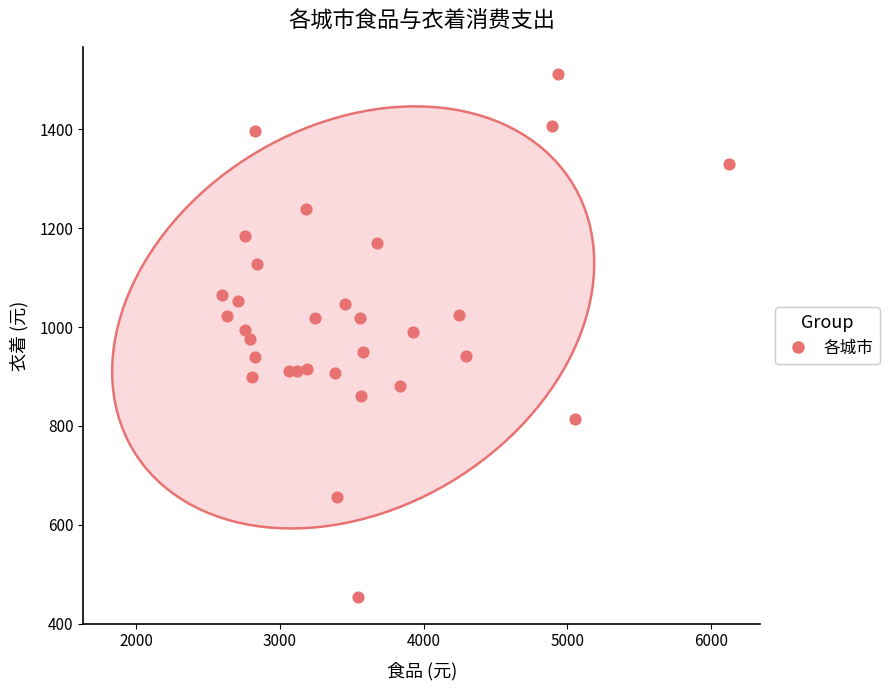

What is the range of X values (max minus min)?

3525.1